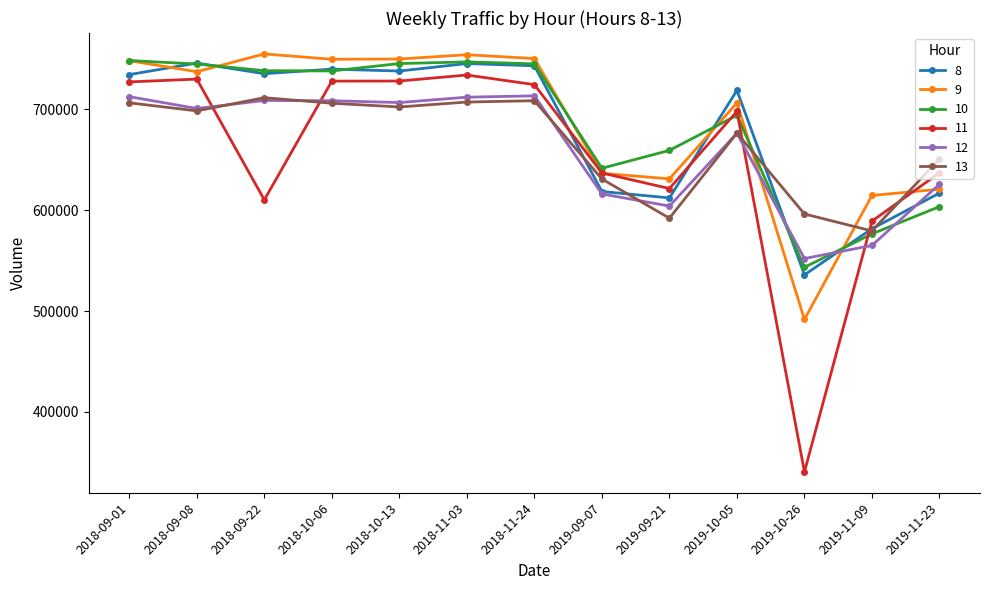

At which label is 12 closest to 632739?

2019-11-23